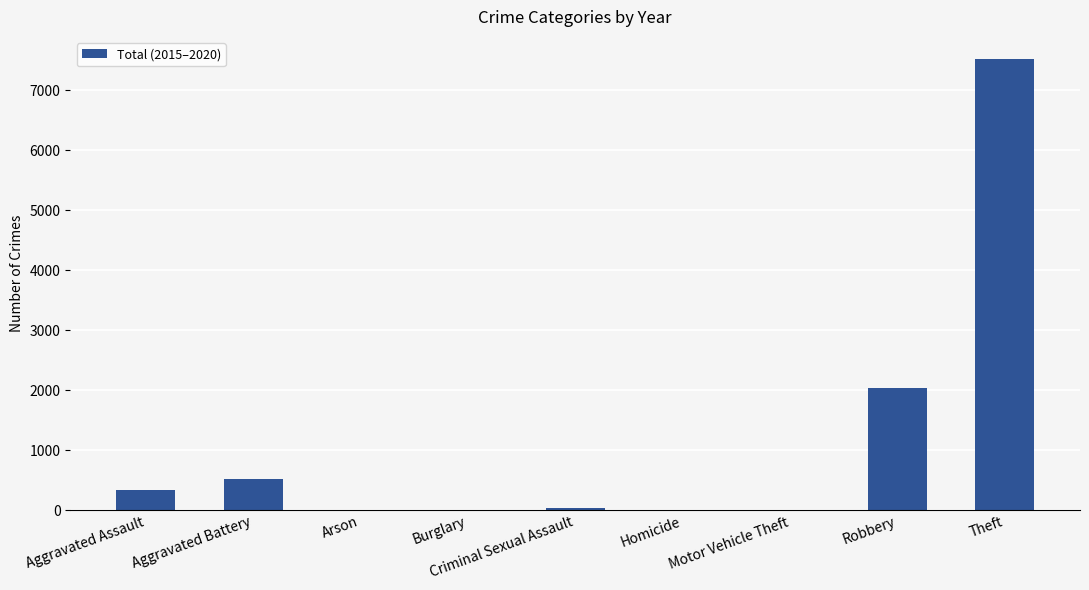

Which label corresponds to the largest value in the chart?

Theft